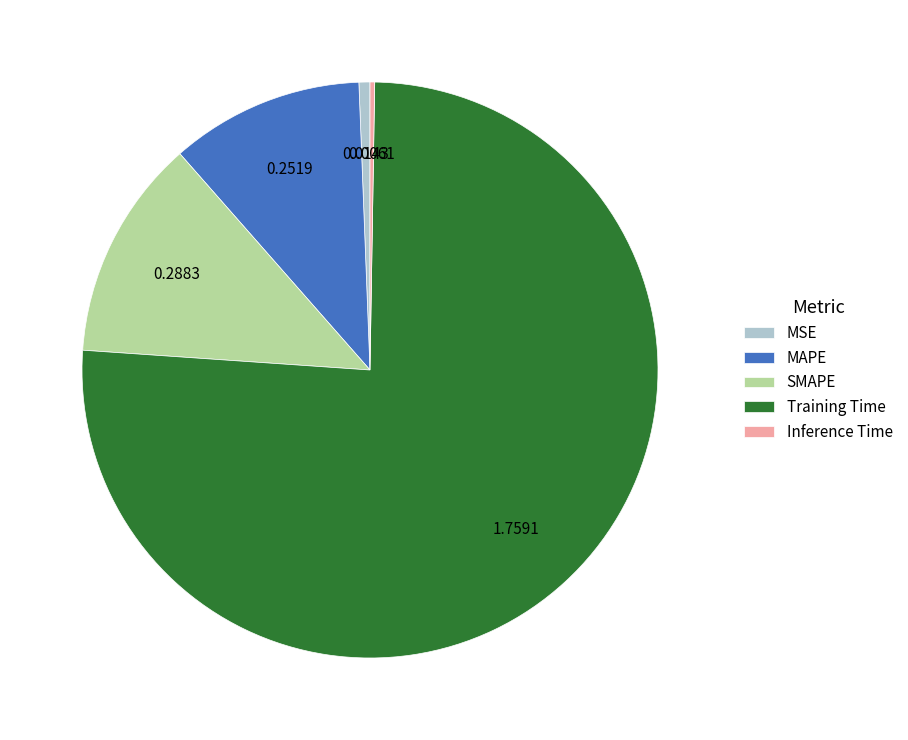

Which has a higher value, Training Time or MAPE?

Training Time